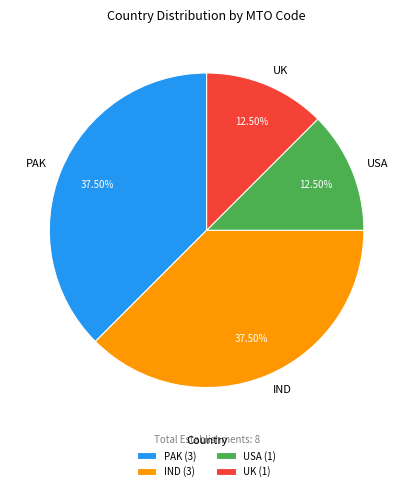

To the nearest percent, what is the difference between the largest and smallest slice percentages?

25%